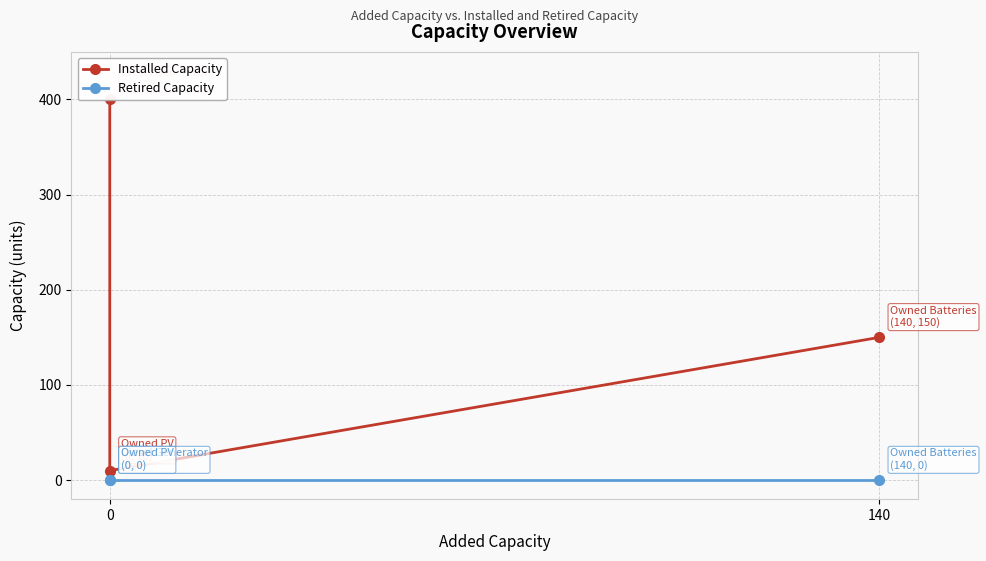

How many distinct data groups are displayed?

2